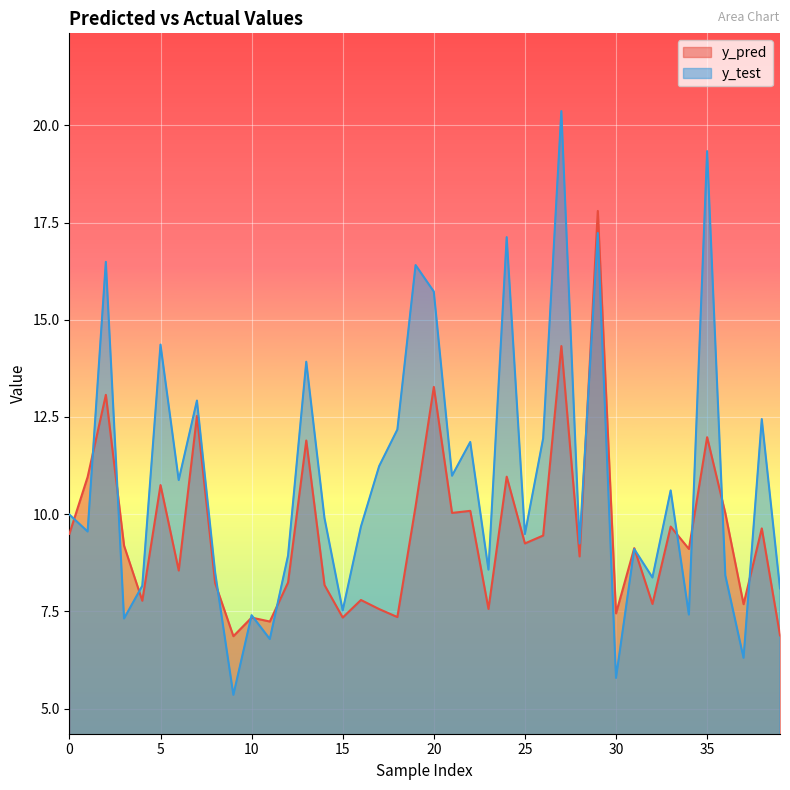

Reading left to right, what are all the values shown in this chart?

y_pred: 0=9.5	1=11.0	2=13.1	3=9.2	4=7.8	5=10.7	6=8.6	7=12.5	8=8.2	9=6.9	10=7.3	11=7.2	12=8.2	13=11.9	14=8.2	15=7.3	16=7.8	17=7.6	18=7.4	19=10.2	20=13.3	21=10.0	22=10.1	23=7.6	24=11.0	25=9.2	26=9.5	27=14.3	28=8.9	29=17.8	30=7.4	31=9.1	32=7.7	33=9.7	34=9.1	35=12.0	36=10.0	37=7.7	38=9.6	39=6.9
y_test: 0=10.0	1=9.6	2=16.5	3=7.3	4=8.2	5=14.4	6=10.9	7=12.9	8=8.5	9=5.4	10=7.4	11=6.8	12=8.9	13=13.9	14=9.9	15=7.5	16=9.7	17=11.2	18=12.2	19=16.4	20=15.7	21=11.0	22=11.9	23=8.6	24=17.1	25=9.5	26=11.9	27=20.4	28=9.2	29=17.2	30=5.8	31=9.1	32=8.4	33=10.6	34=7.4	35=19.3	36=8.4	37=6.3	38=12.4	39=8.1